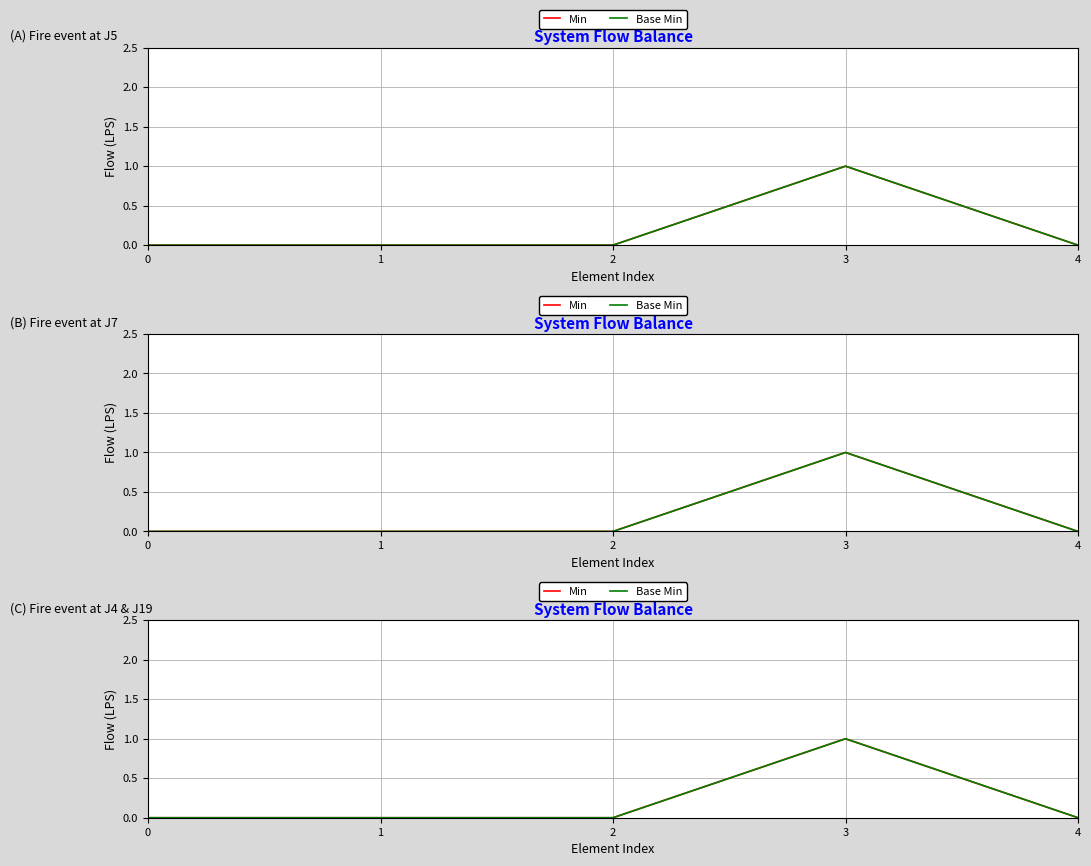

What is the difference between the Base Min values at 4 and 3?

1